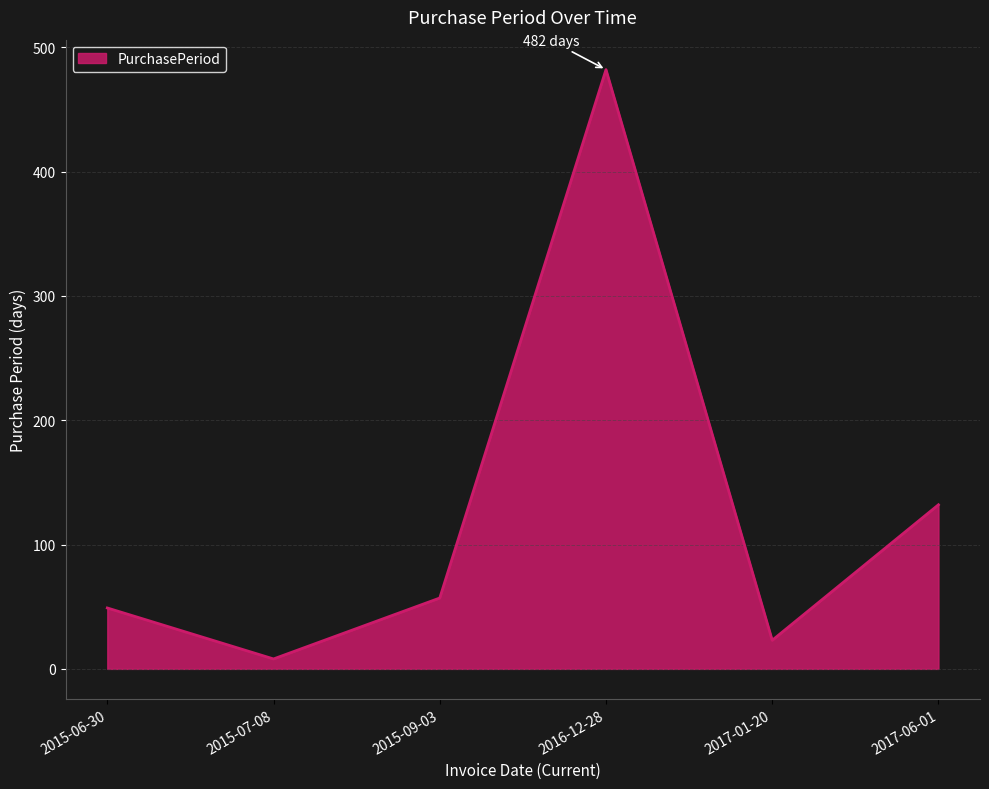

The chart shows a value of 132 at 2017-06-01. True or false?

True